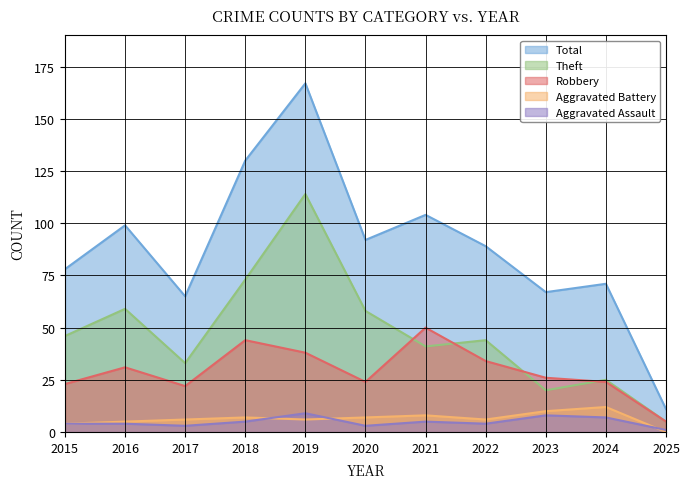

Which label corresponds to the smallest value in the chart?

2025